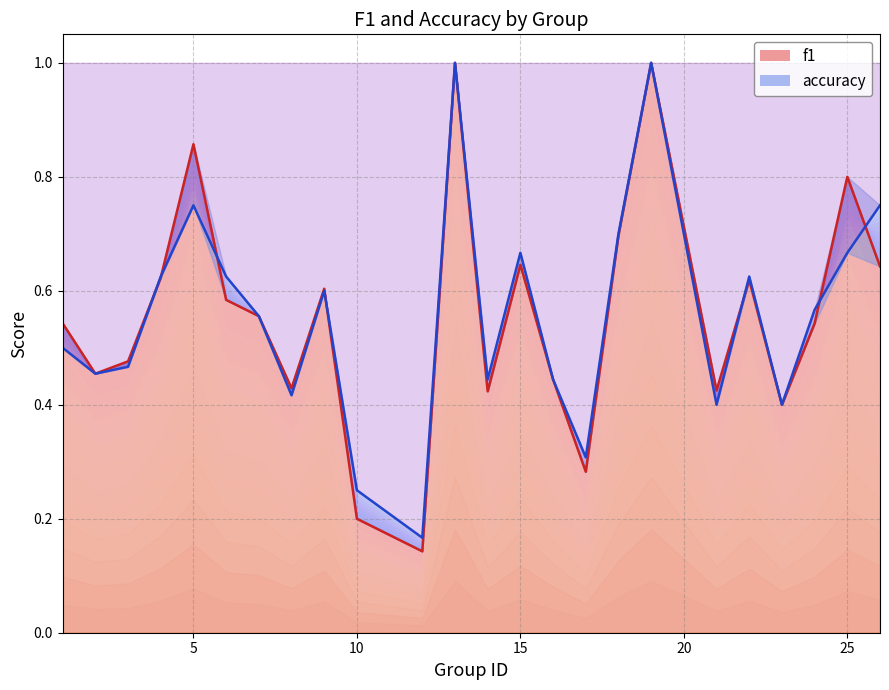

Reading left to right, extract all data points from this chart.

f1: 1=0.5	2=0.5	3=0.5	4=0.6	5=0.9	6=0.6	7=0.6	8=0.4	9=0.6	10=0.2	12=0.1	13=1.0	14=0.4	15=0.6	16=0.4	17=0.3	18=0.7	19=1.0	21=0.4	22=0.6	23=0.4	24=0.5	25=0.8	26=0.6
accuracy: 1=0.5	2=0.5	3=0.5	4=0.6	5=0.8	6=0.6	7=0.6	8=0.4	9=0.6	10=0.2	12=0.2	13=1.0	14=0.4	15=0.7	16=0.4	17=0.3	18=0.7	19=1.0	21=0.4	22=0.6	23=0.4	24=0.6	25=0.7	26=0.8